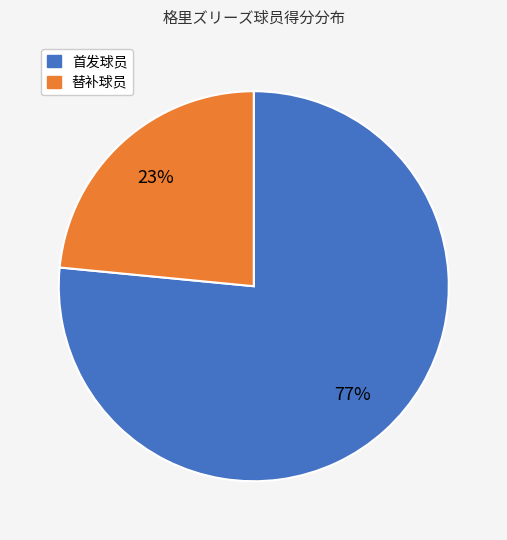

To the nearest percent, what is the average slice percentage?

50%